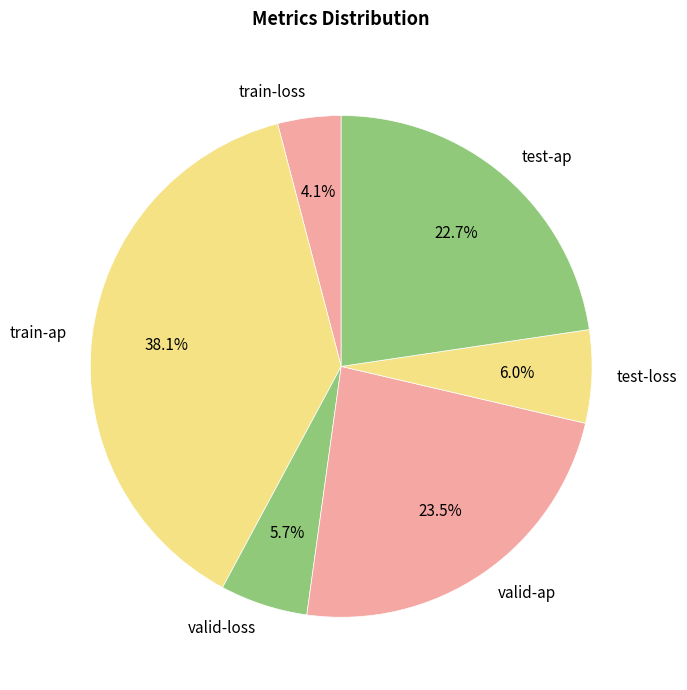

Does train-ap represent more than half of the total?

No